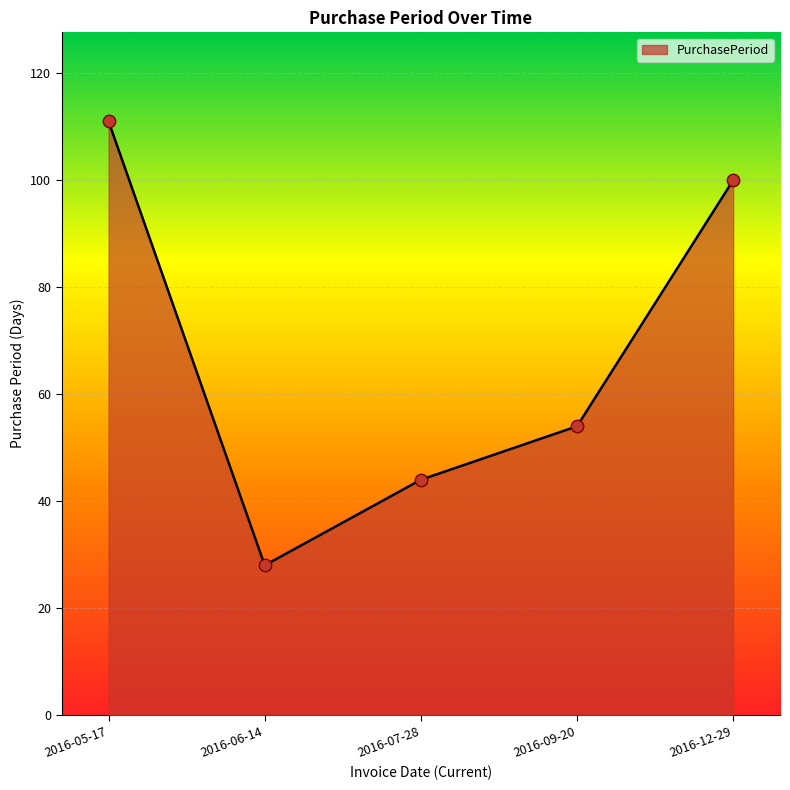

What is the ratio of the value at 2016-12-29 to the value at 2016-07-28?

2.3